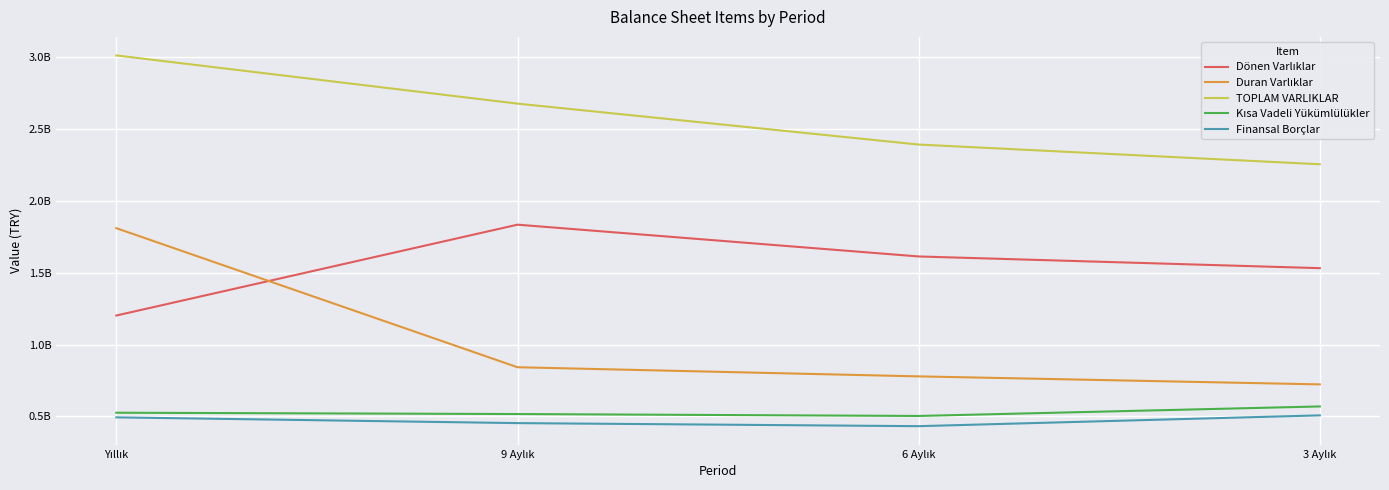

Does the chart have visible grid lines?

Yes